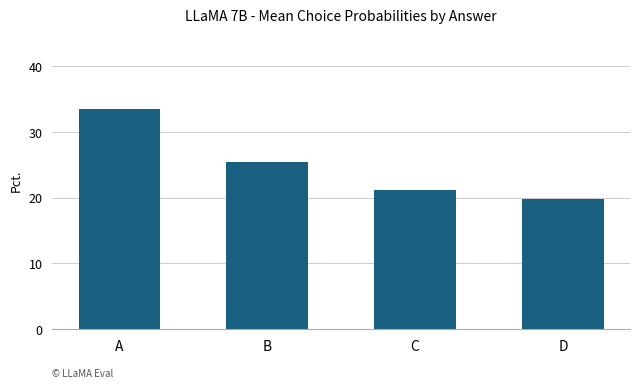

What is the change in value from B to C?

-4.2